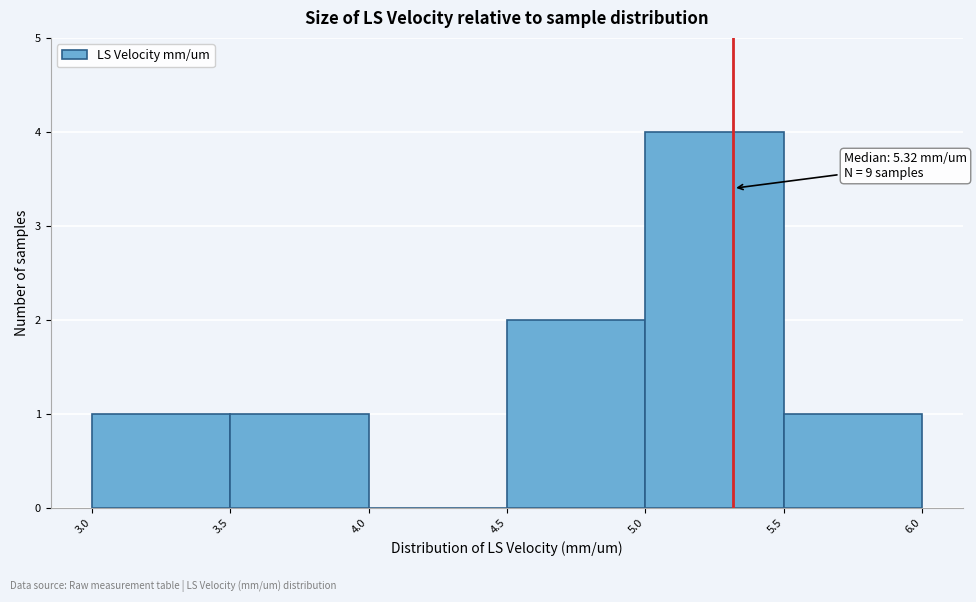

Which range on the x-axis has the tallest bar?

5.0 to 5.5